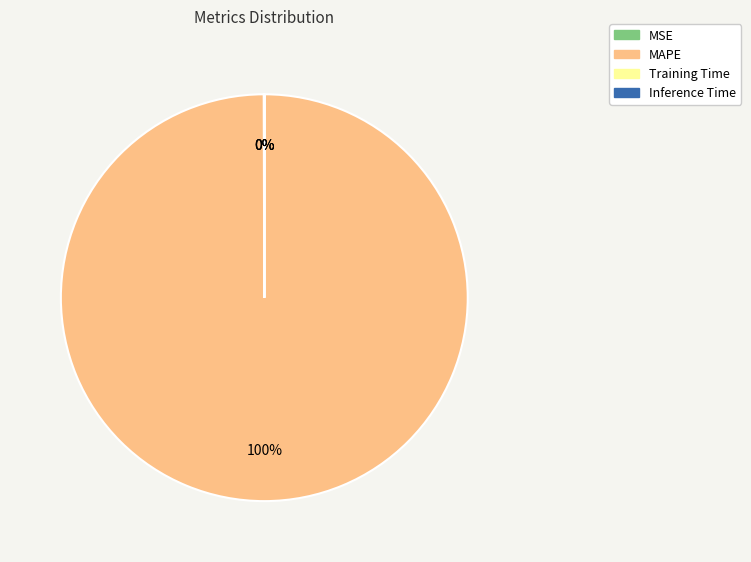

Does MAPE account for over 50% of the chart?

Yes